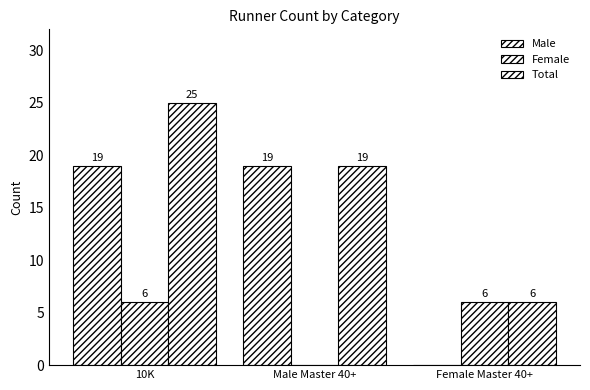

How many data points does each series have?

3